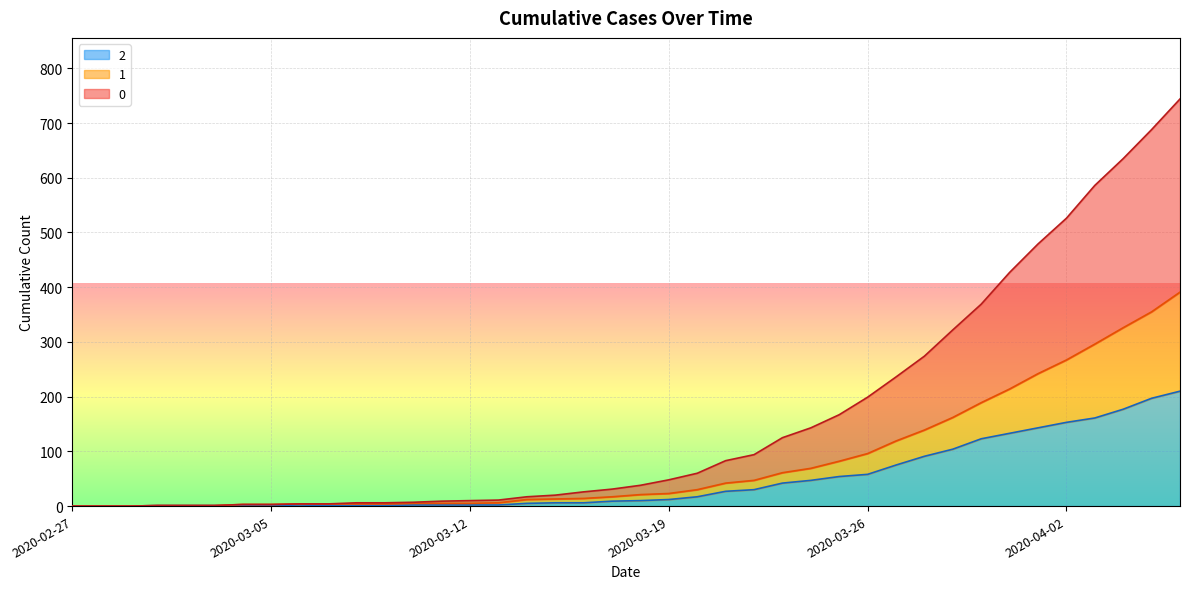

Reading left to right, extract all data points from this chart.

0: 0	0	0	1	1	1	3	3	4	4	6	6	7	9	10	11	17	20	26	31	38	48	60	83	94	125	143	167	199	236	274	322	369	427	479	526	586	635	688	744
1: 0	0	0	1	1	1	3	3	4	4	4	4	5	5	5	6	12	13	14	17	21	23	30	42	47	61	69	82	96	119	139	162	189	214	242	267	296	326	355	391
2: 0	0	0	1	1	1	1	1	2	1	1	1	2	2	2	2	5	6	6	9	10	12	17	27	30	42	47	54	58	75	91	104	123	133	143	153	161	177	197	210